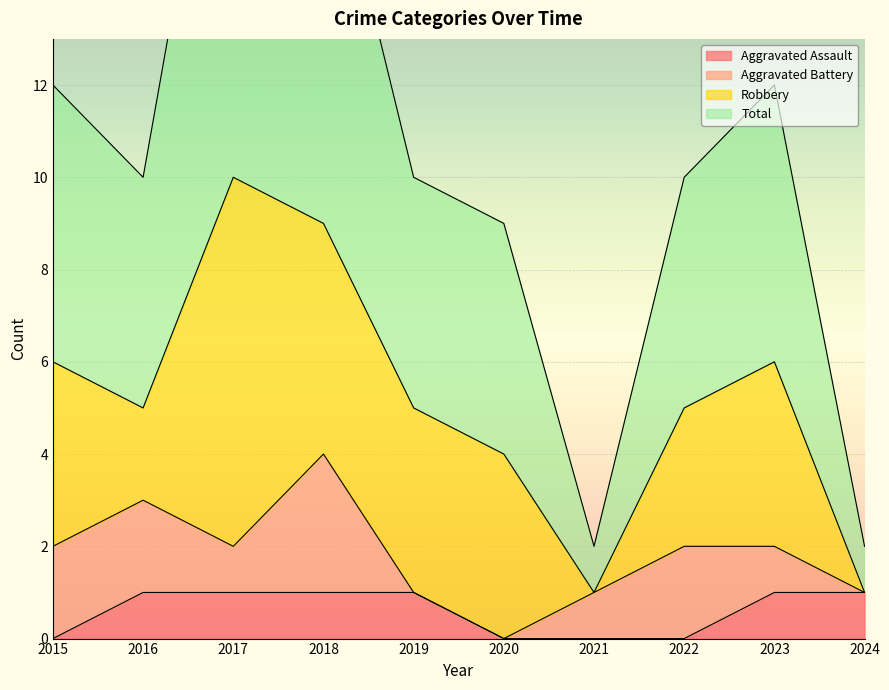

At which category does the chart reach its peak across all series?

2017